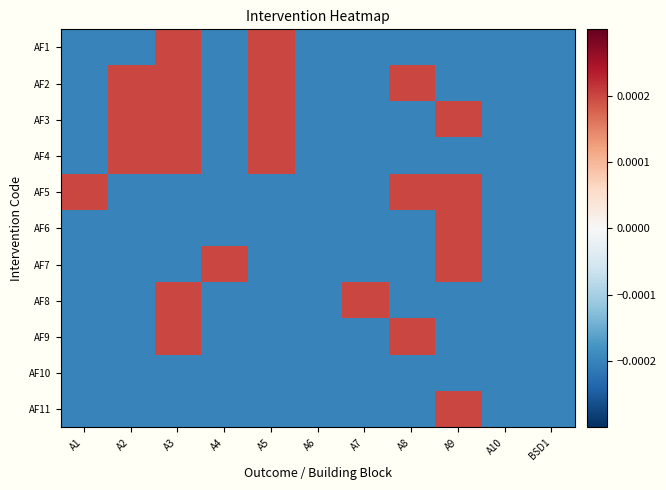

At which category is the sum across all series the highest?

A3